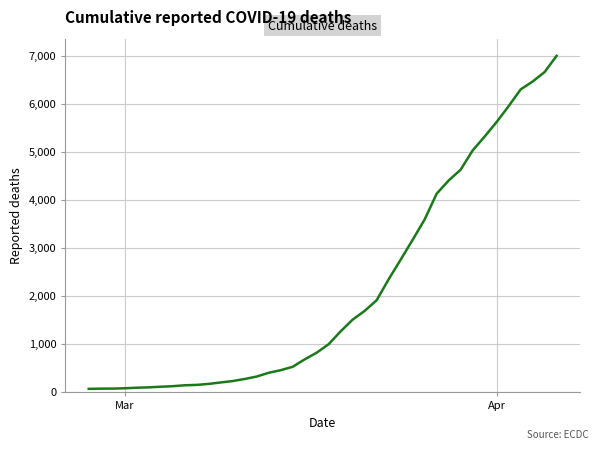

What is the difference between the maximum and minimum values?

6931